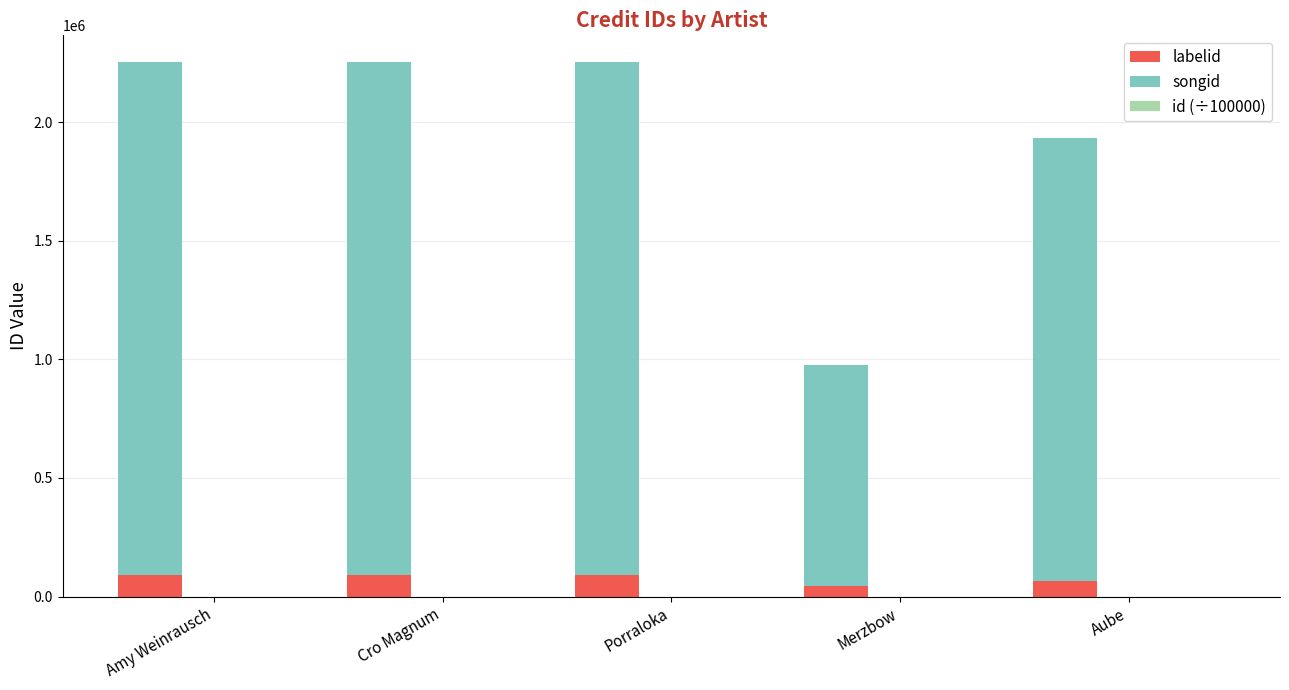

Is the value of labelid at Amy Weinrausch greater than the value of songid at Cro Magnum?

No